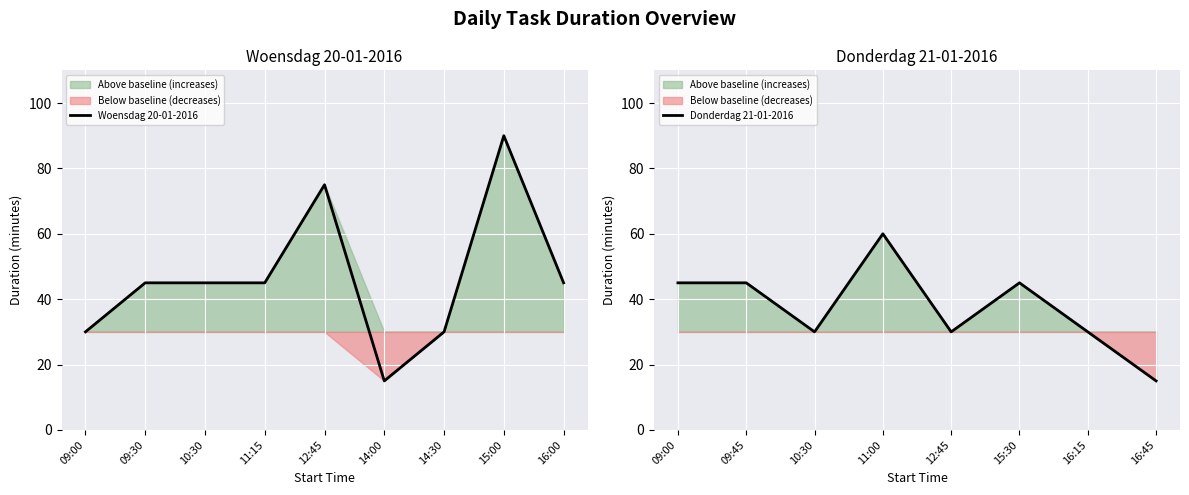

At which label does the data first exceed 45?

12:45